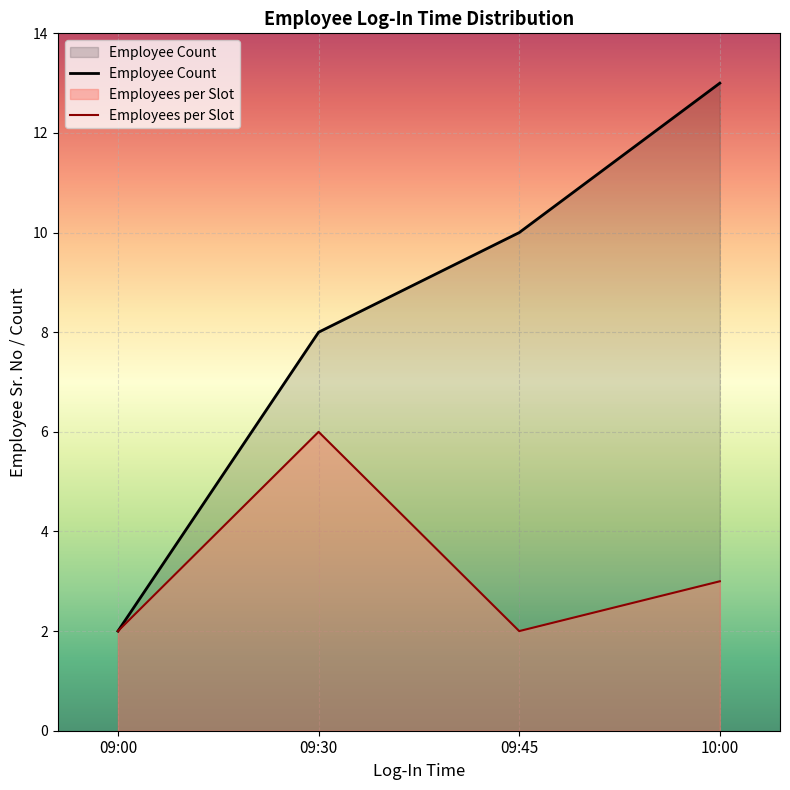

True or false: the data has more than 1 interior local peaks.

False